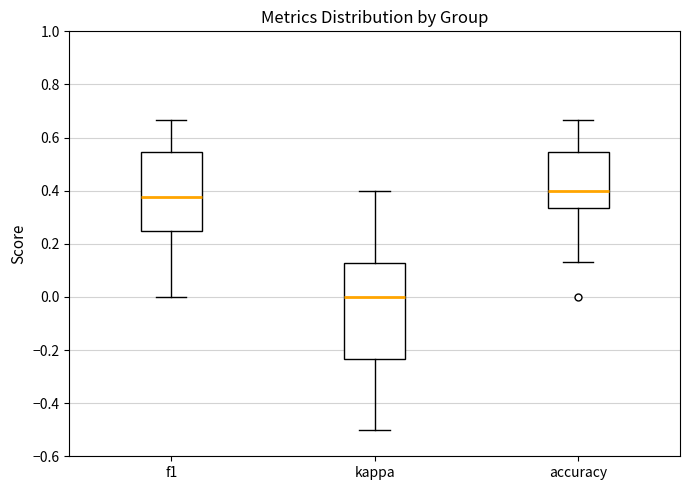

Comparing the boxes themselves (not the whiskers), which one is the tallest?

kappa